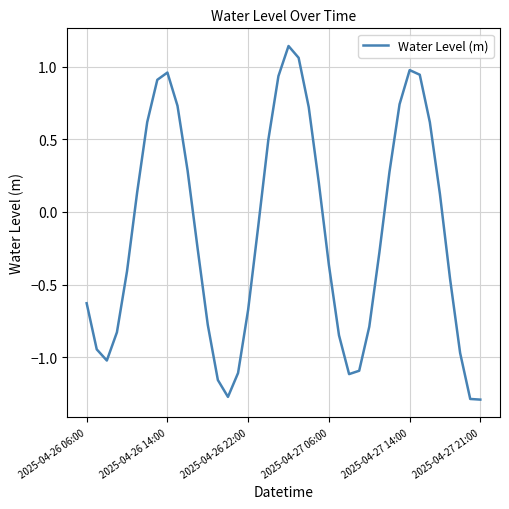

True or false: there are more than 0 points higher than both neighbors.

True